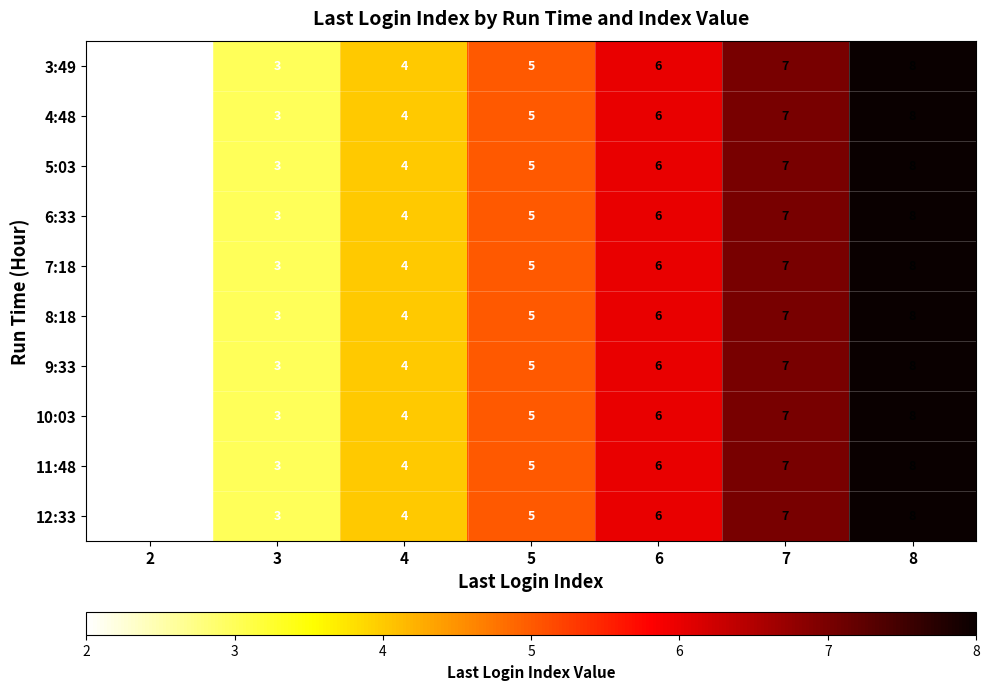

The 12:33 series shows 2 at 4. True or false?

False